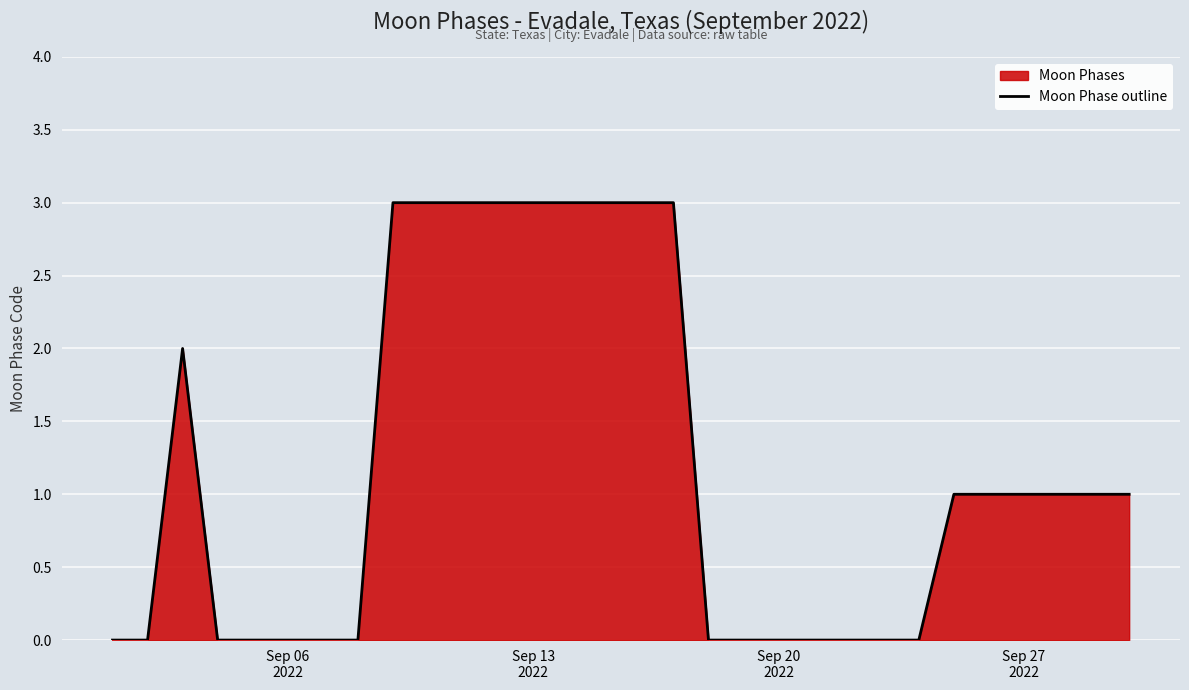

What is the greatest value displayed?

3